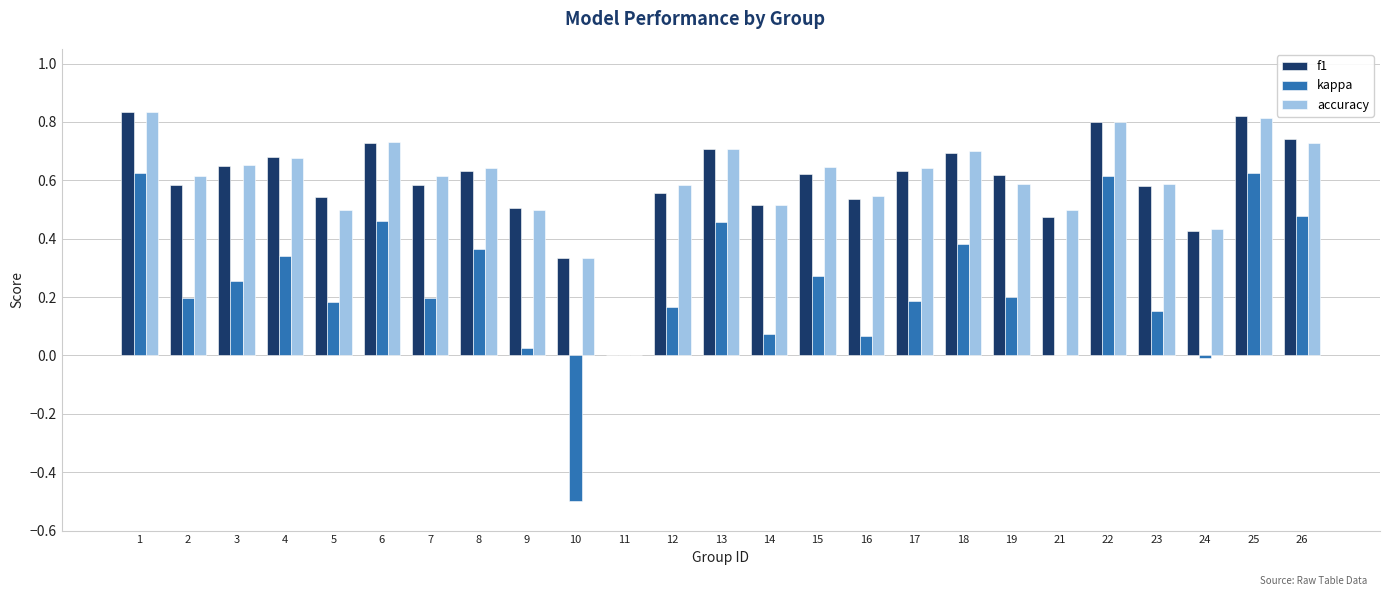

Are the bars grouped side by side (vs. stacked)?

Yes